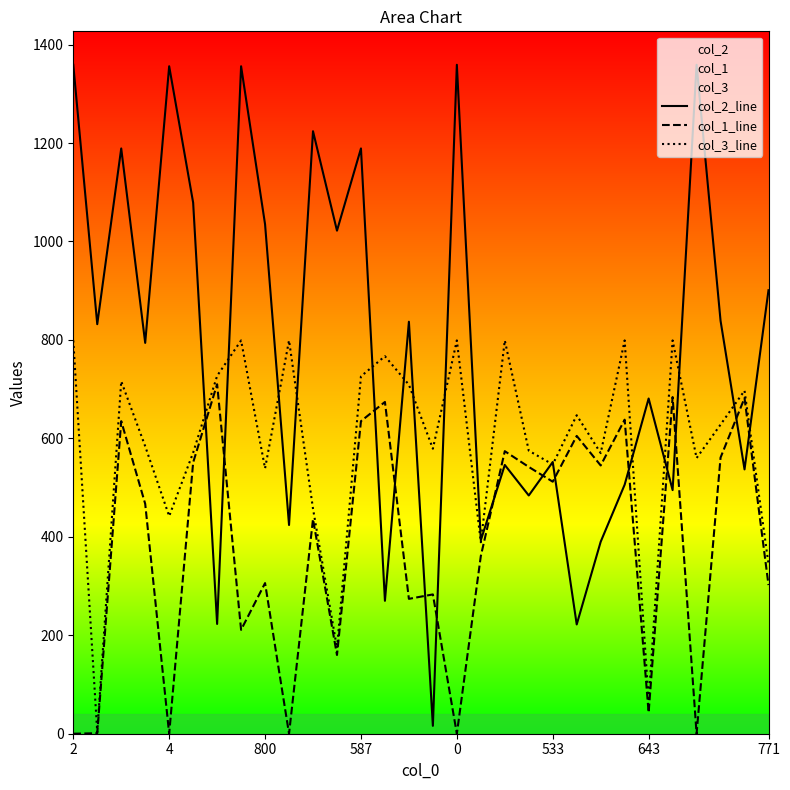

Which series ends up on top after the final intersection of col_1_line and col_2_line?

col_2_line